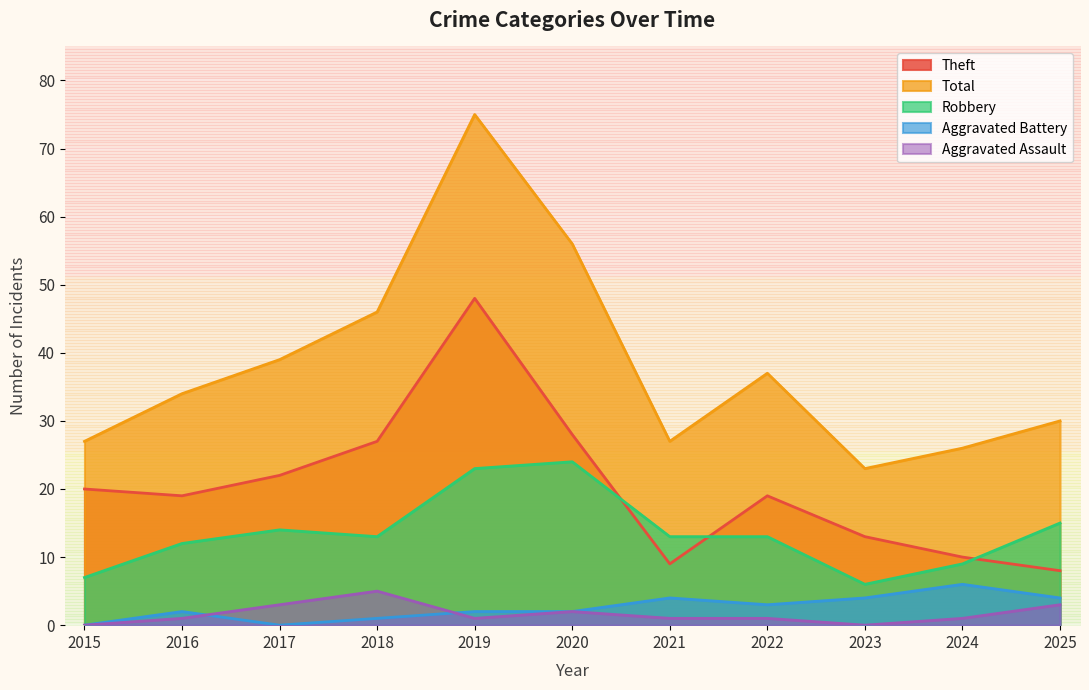

Reading right to left, extract all data points from this chart.

Robbery: 15	9	6	13	13	24	23	13	14	12	7
Theft: 8	10	13	19	9	28	48	27	22	19	20
Aggravated Assault: 3	1	0	1	1	2	1	5	3	1	0
Aggravated Battery: 4	6	4	3	4	2	2	1	0	2	0
Total: 30	26	23	37	27	56	75	46	39	34	27